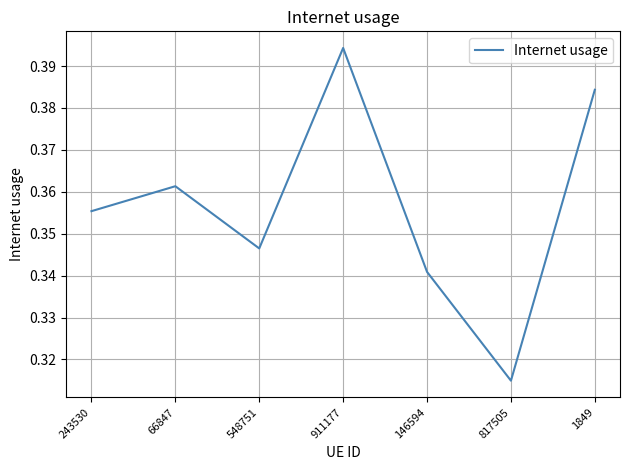

What position from the right is 548751?

5